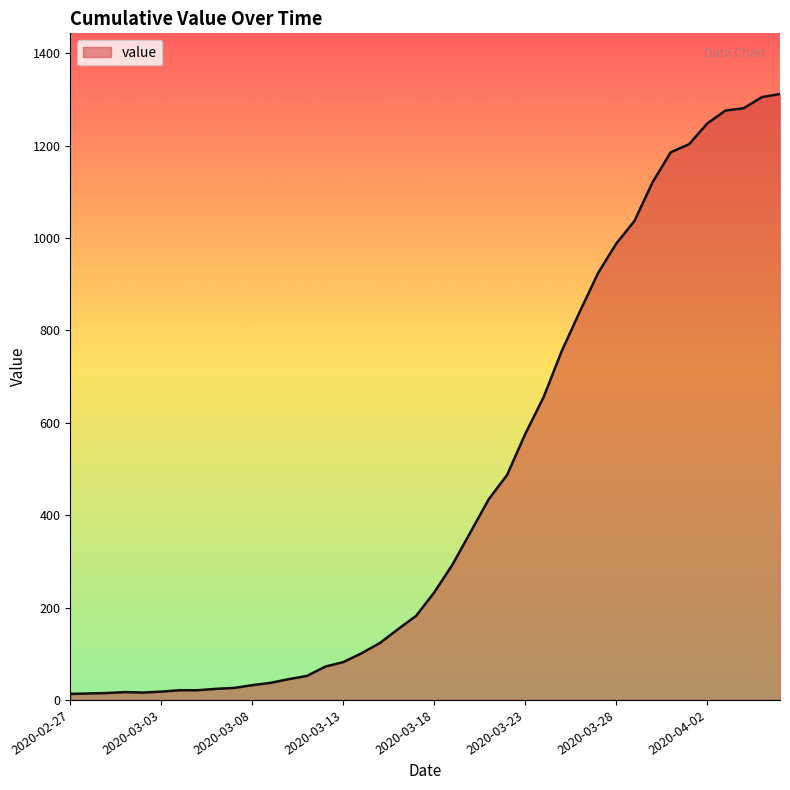

What is the maximum value shown in the chart?

1312